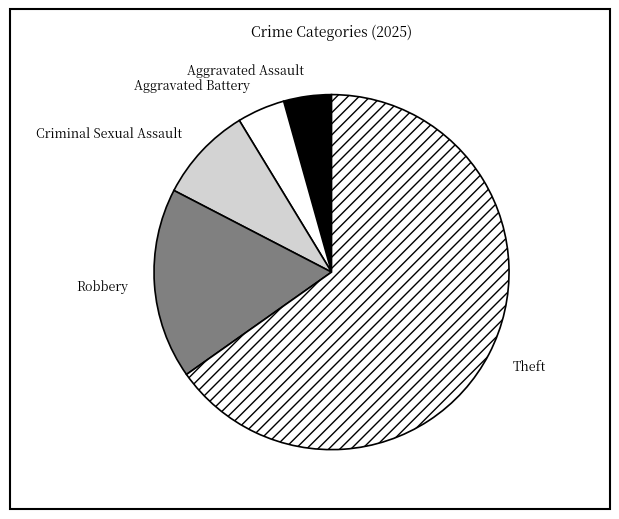

Is Criminal Sexual Assault the majority of the pie?

No